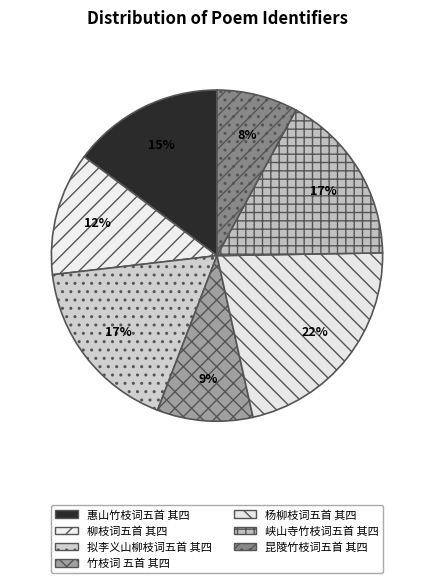

How many segments does this pie chart have?

7